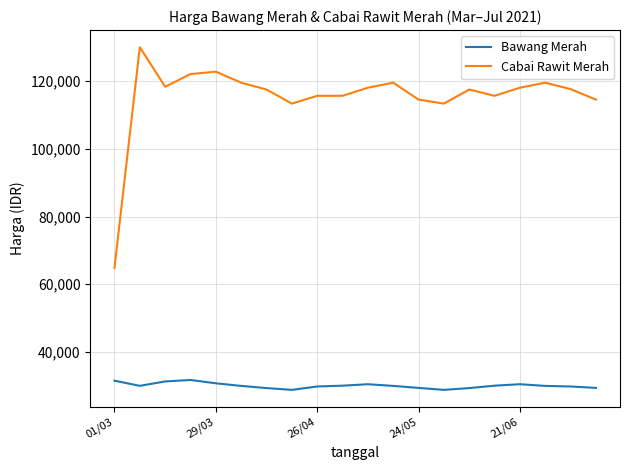

In Bawang Merah, how many points are lower than both neighbors (excluding endpoints)?

3